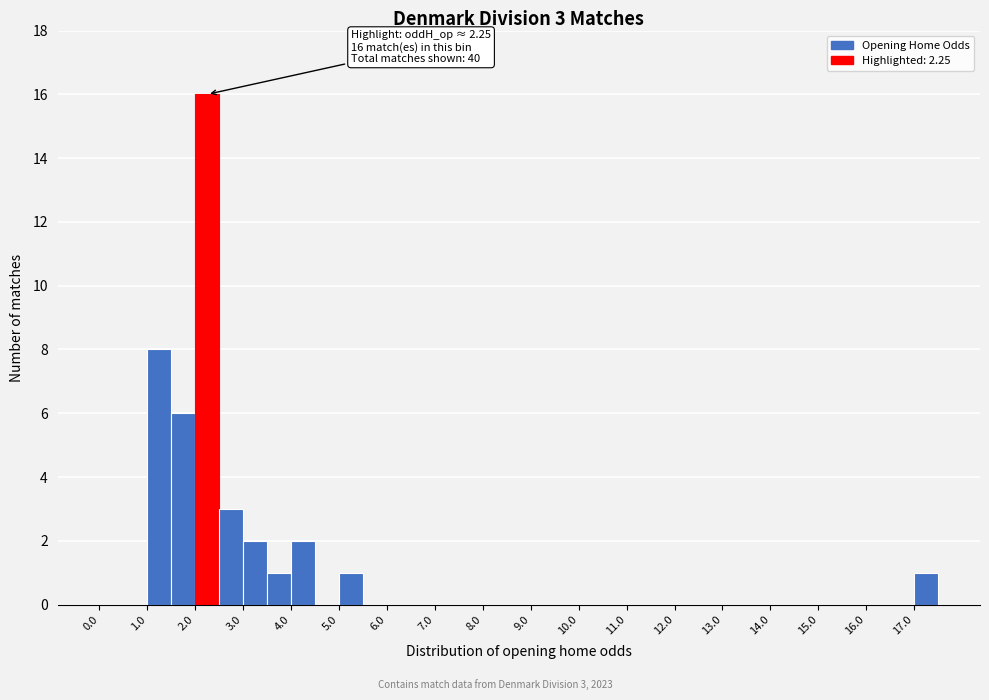

Which range on the x-axis has the tallest bar?

2.0 to 2.5